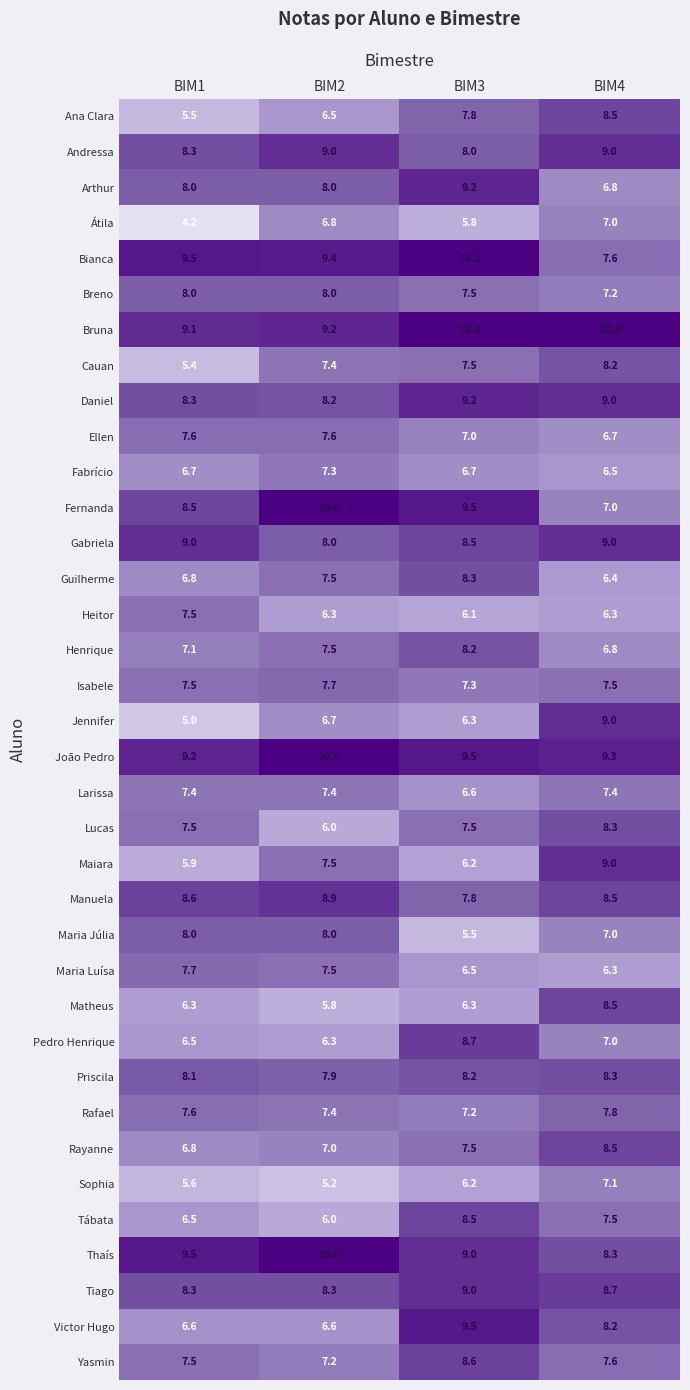

Count the number of data series in this chart.

36